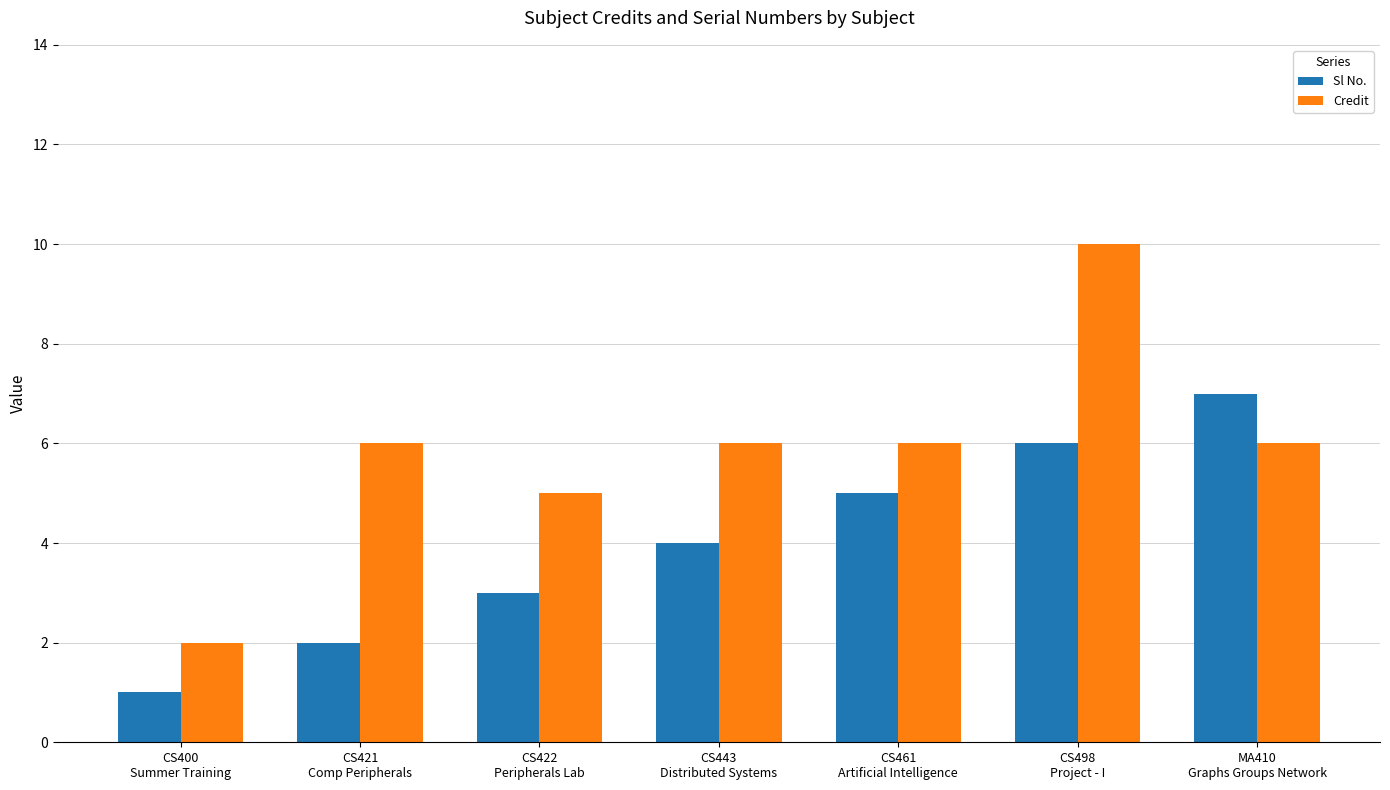

What is the smallest value displayed?

1